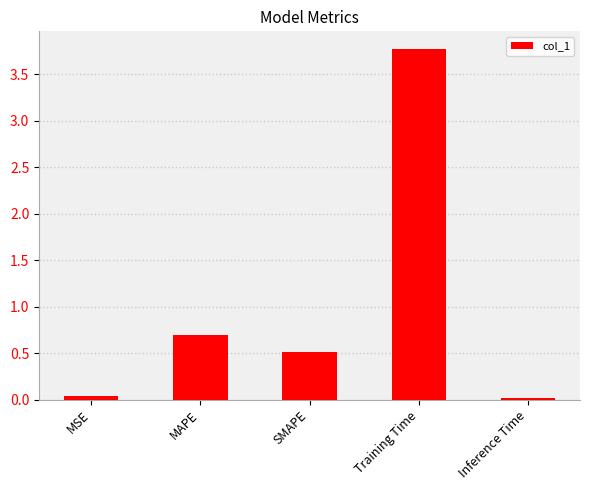

How many bars are there in total?

5